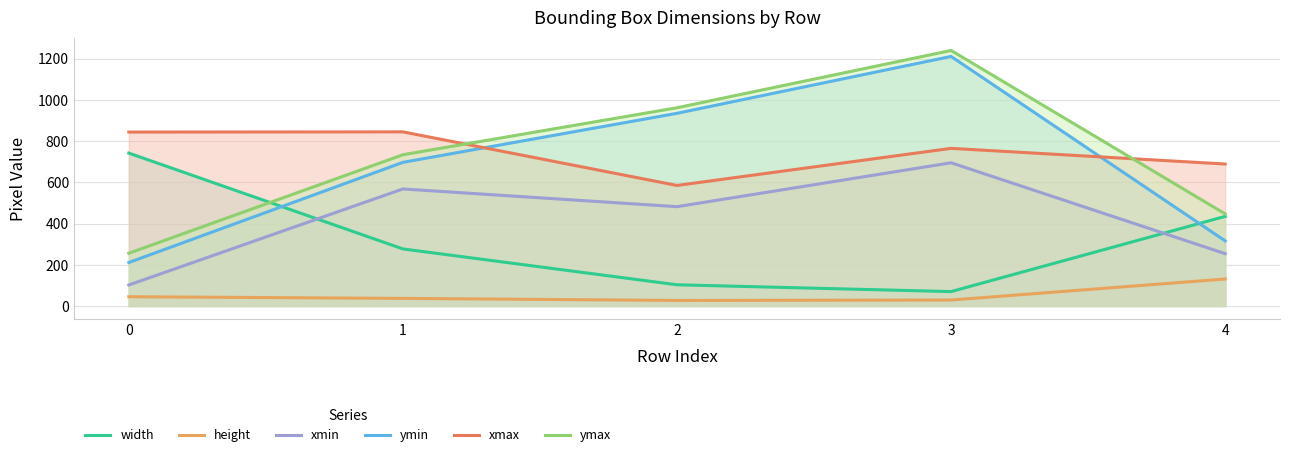

How many interior local peaks does the ymin series have?

1